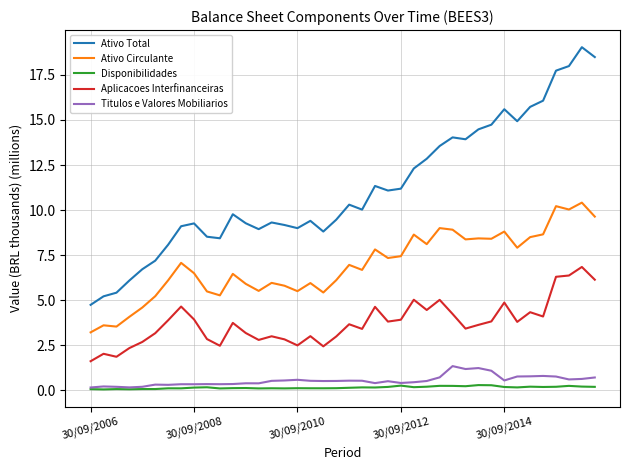

What is the difference between the maximum and minimum values in the Ativo Circulante series?

7.2